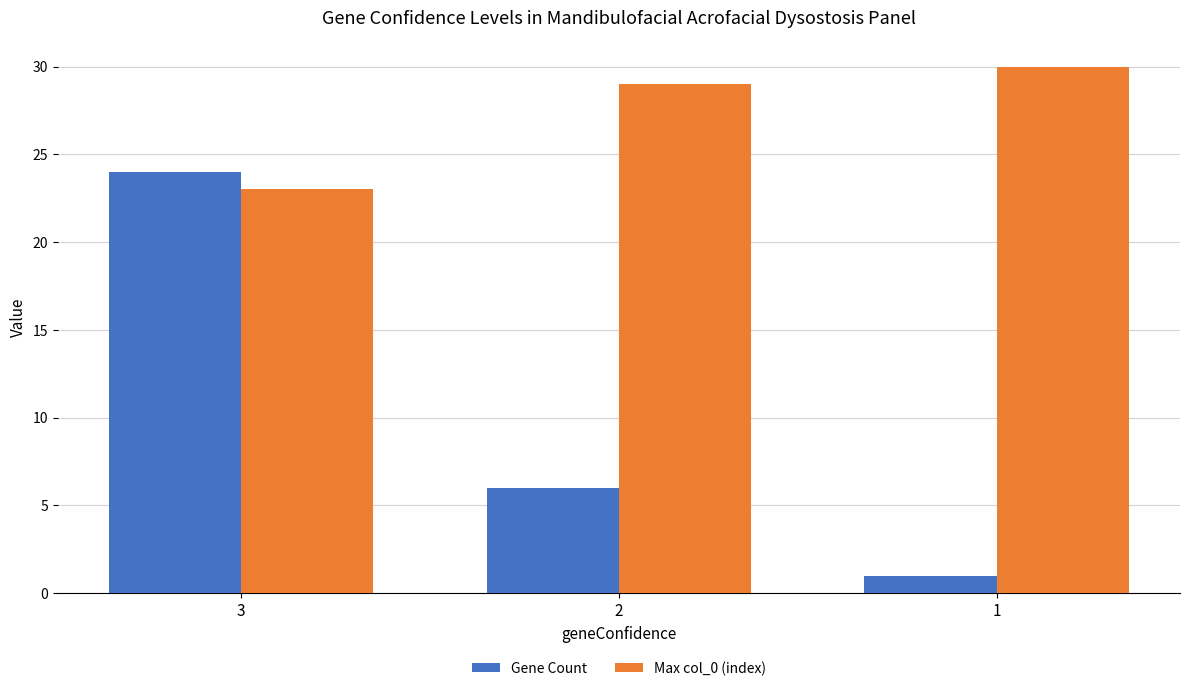

Which series has the widest spread of values?

Gene Count